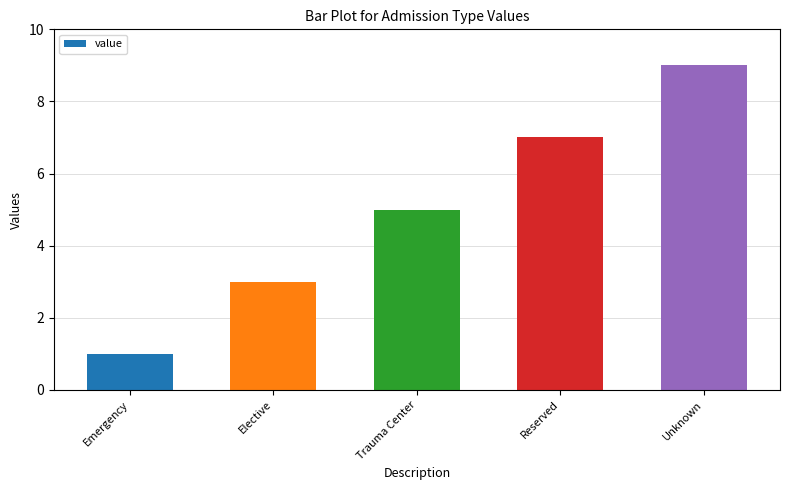

Are the bars horizontal?

No